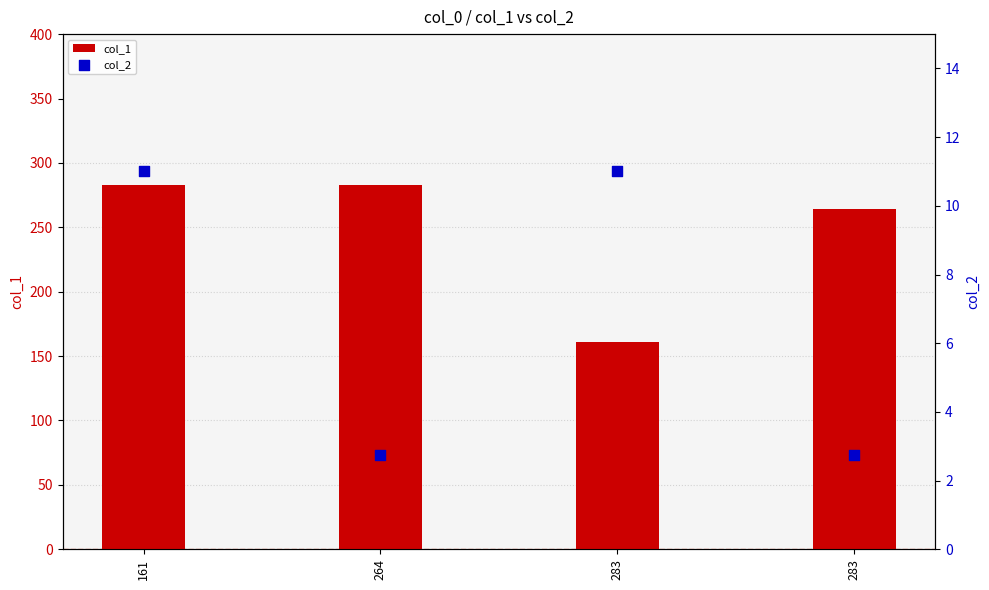

What is the total value across all series at 161?

294.0